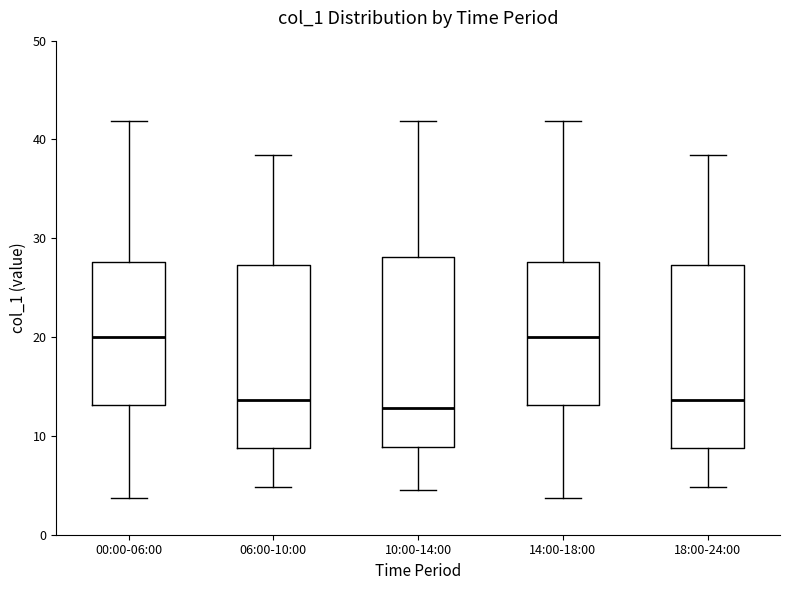

Where is the lower edge of the box for 14:00-18:00 on the y-axis? The values are not printed on the chart, so give them approximately, as read against the axis.

13